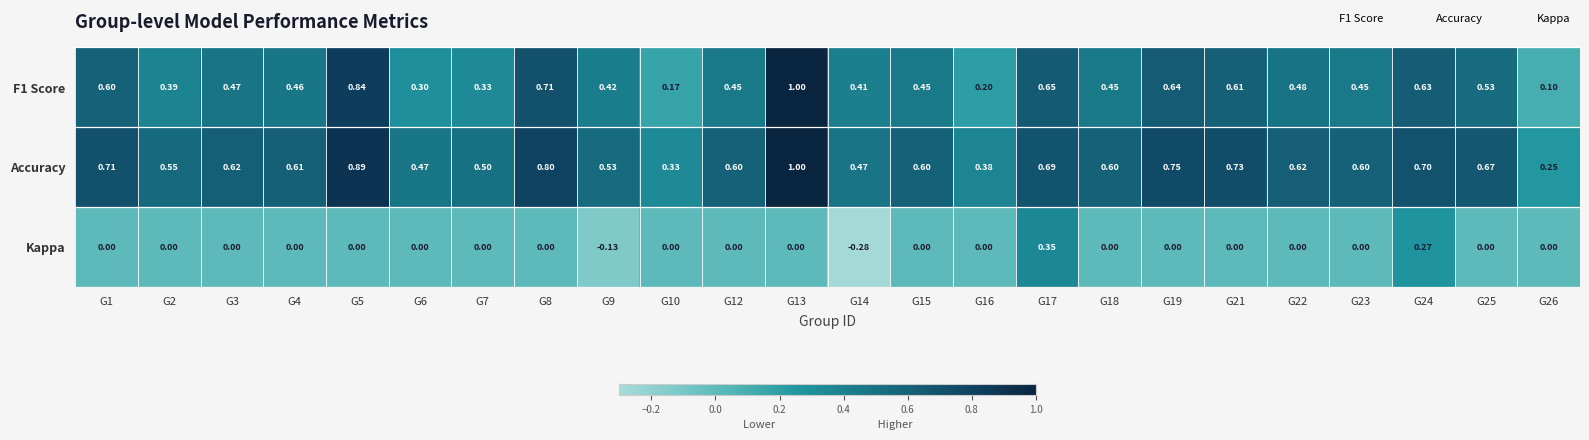

Which category has the lowest value across all series?

G14